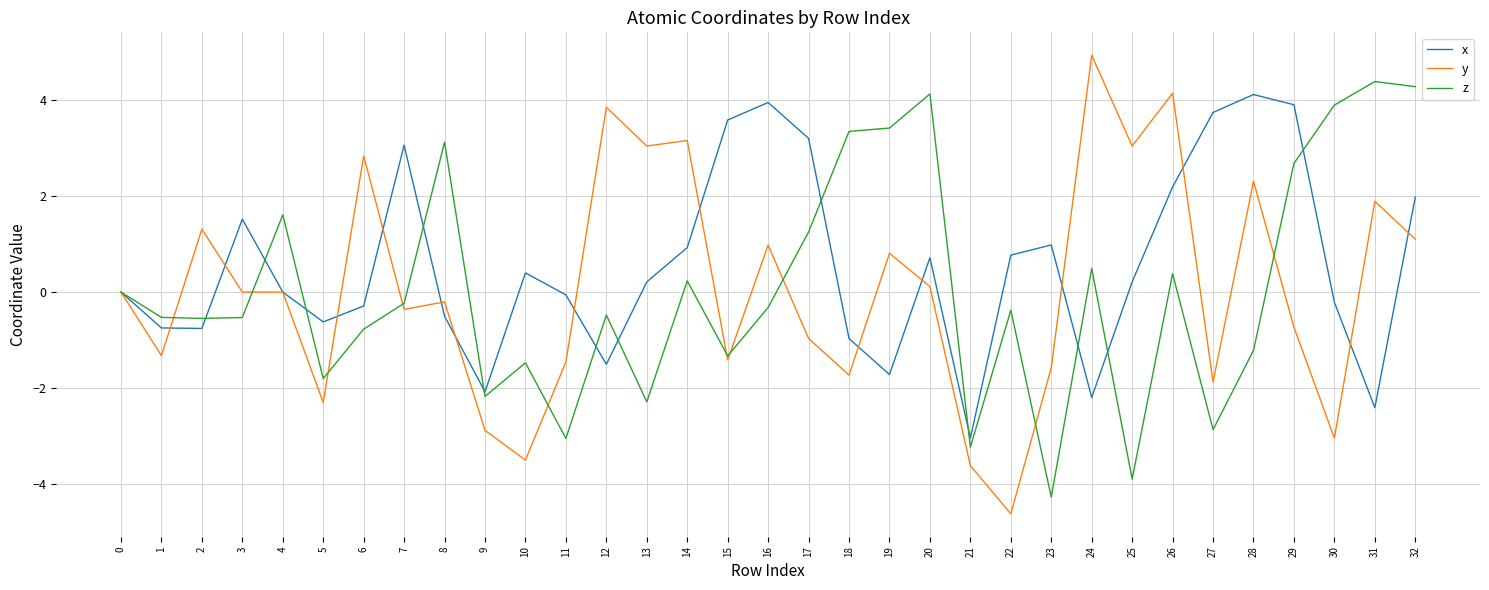

What is the difference between the maximum and minimum values in the z series?

8.7